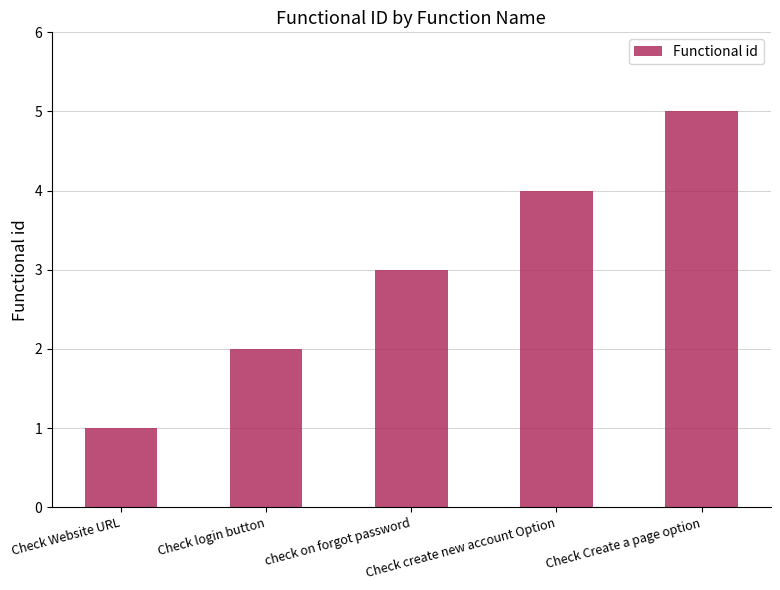

At which category does the chart reach its minimum across all series?

Check Website URL